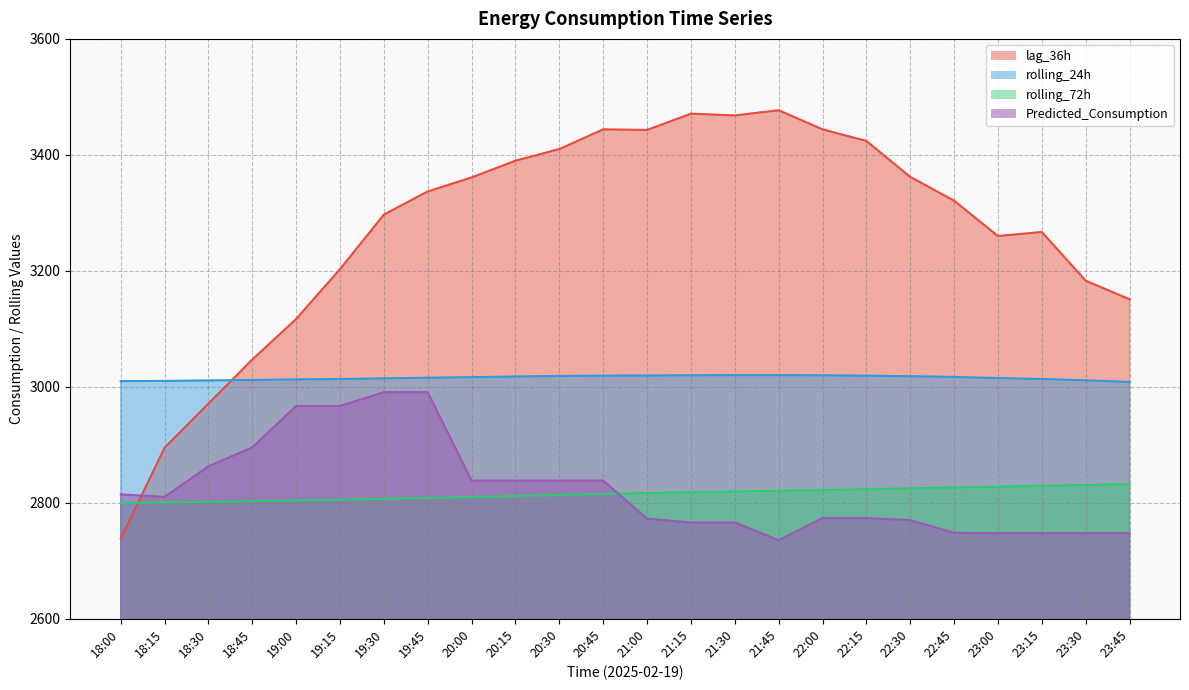

True or false: rolling_24h has more than 1 points higher than both neighbors.

False